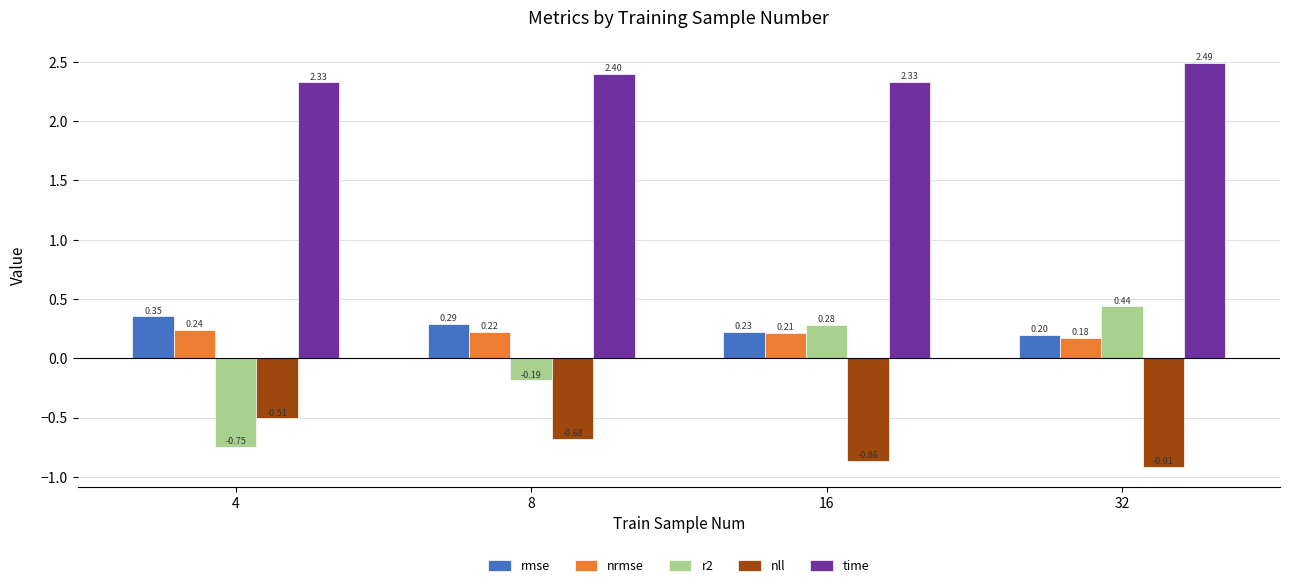

At which category is the sum across all series the highest?

32